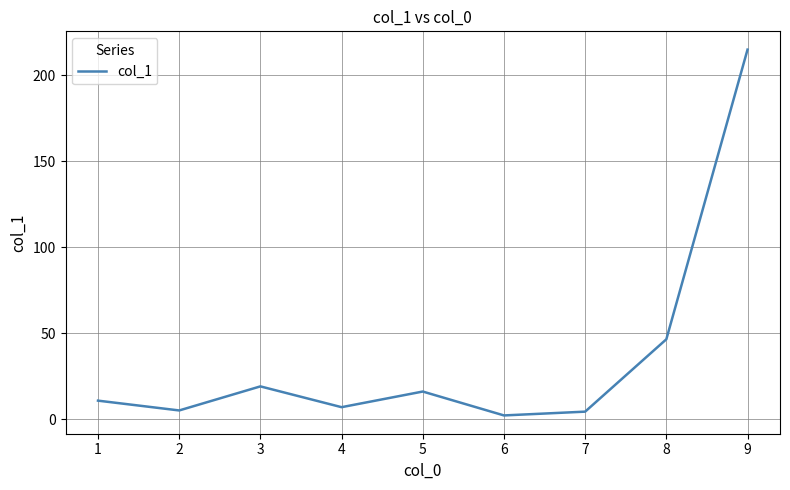

At which label is the value closest to 108?

8